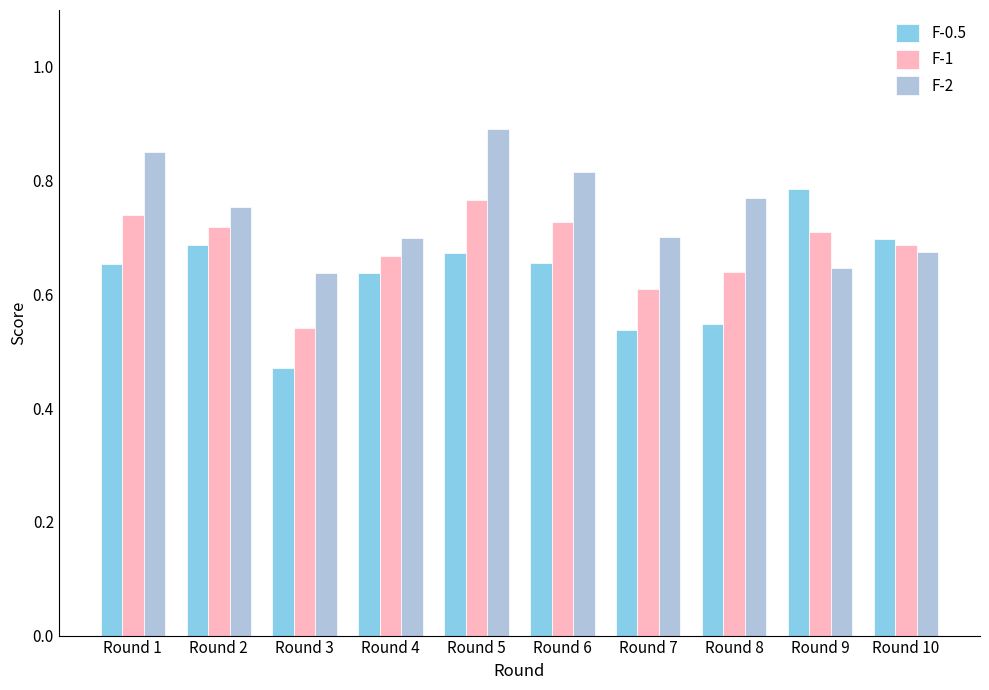

What is the sum of the F-2 values at Round 1 and Round 5?

1.7